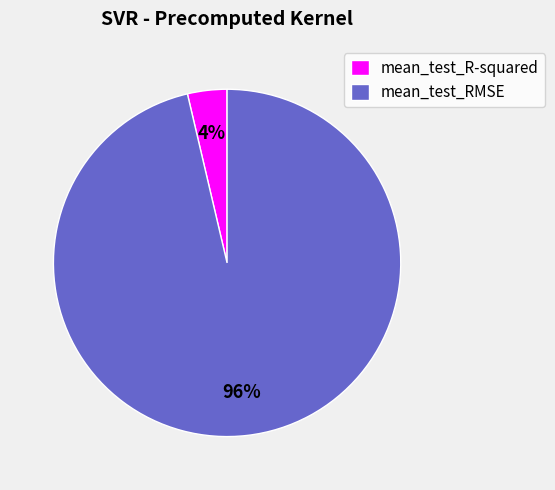

Is it true that mean_test_R-squared is 4% of the pie?

True